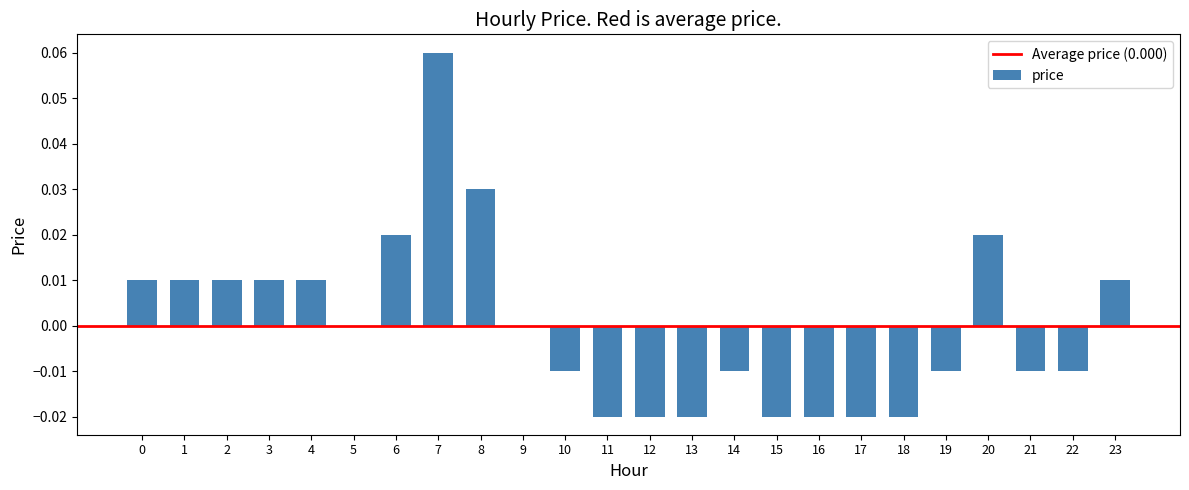

Is it true that the value at 0 is 0.0?

True